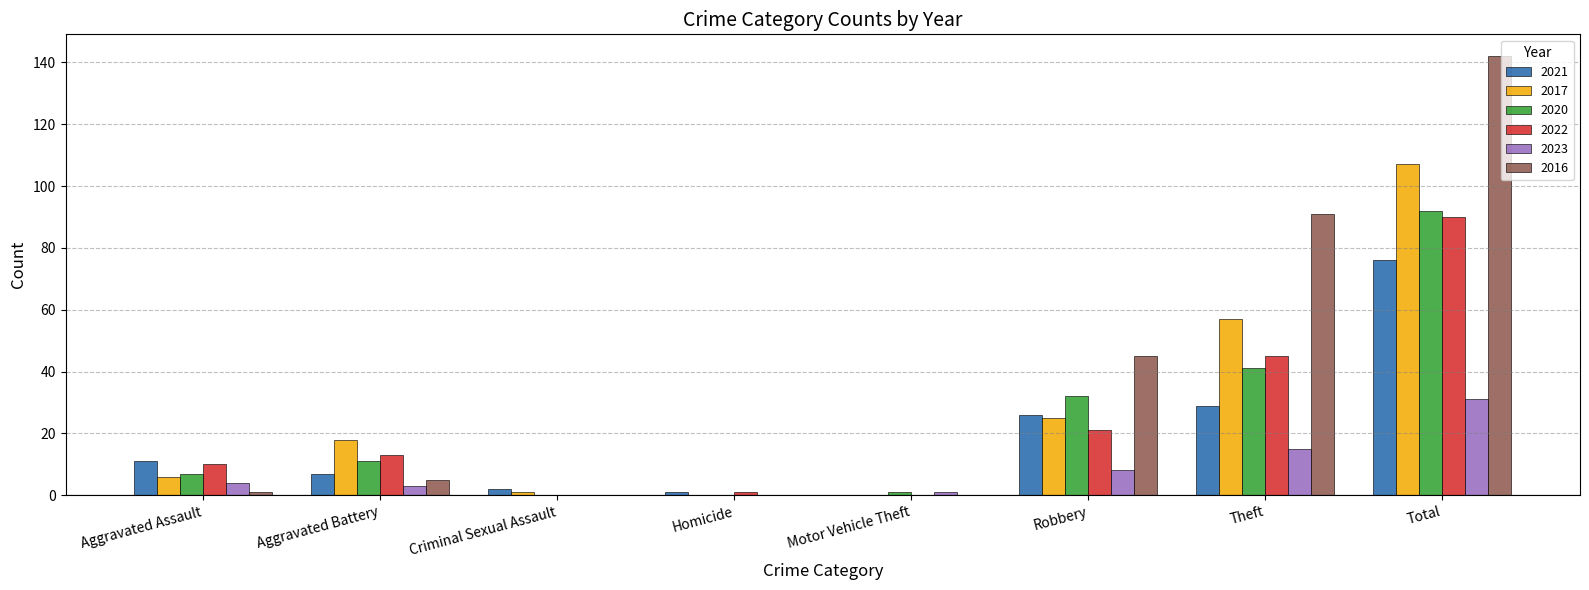

Which series has the largest total across all categories?

2016